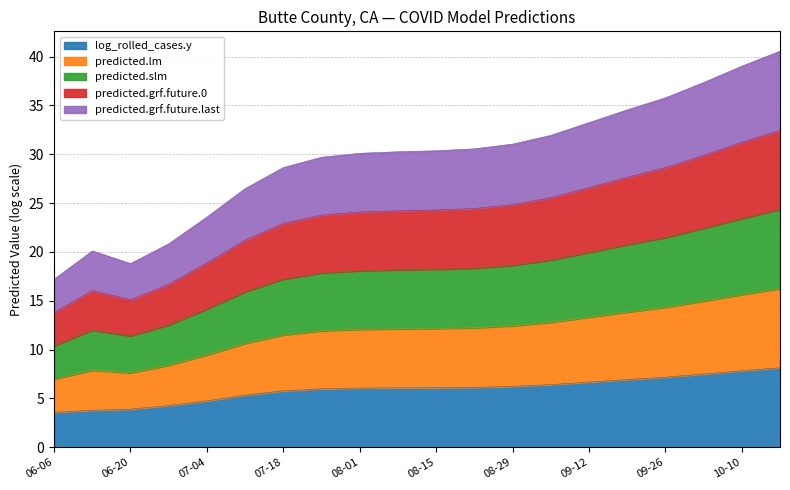

Does the chart have visible grid lines?

Yes